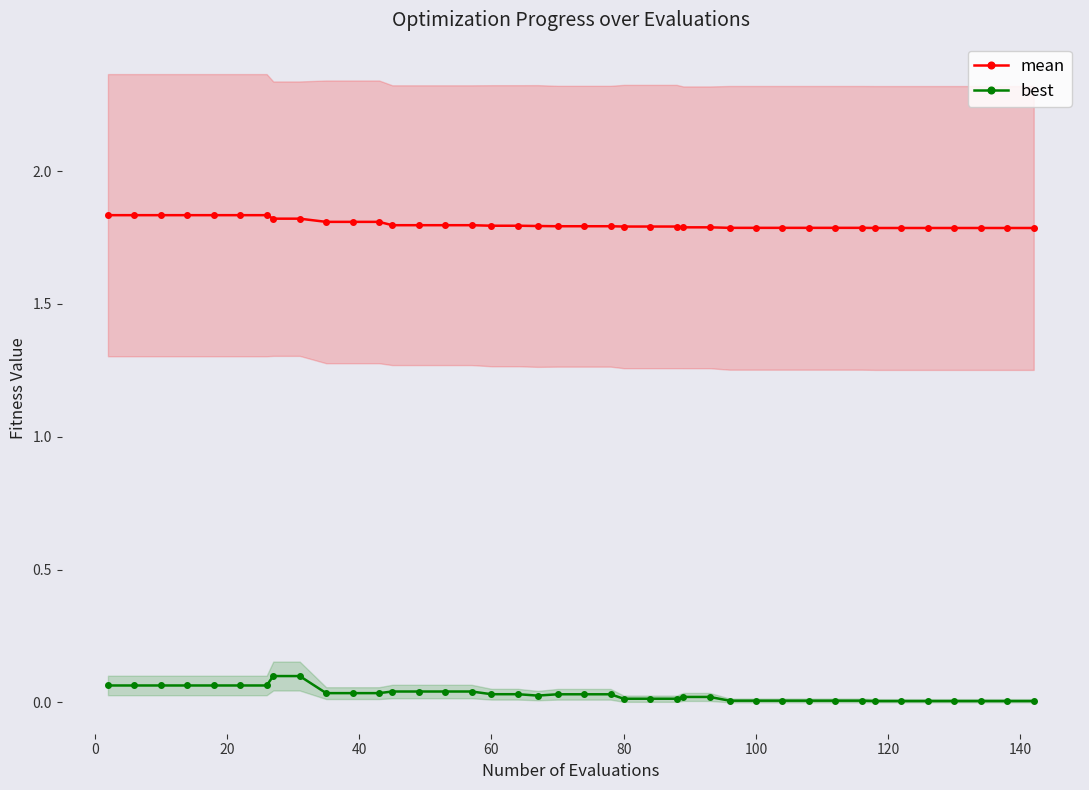

True or false: best and mean cross at least once.

False